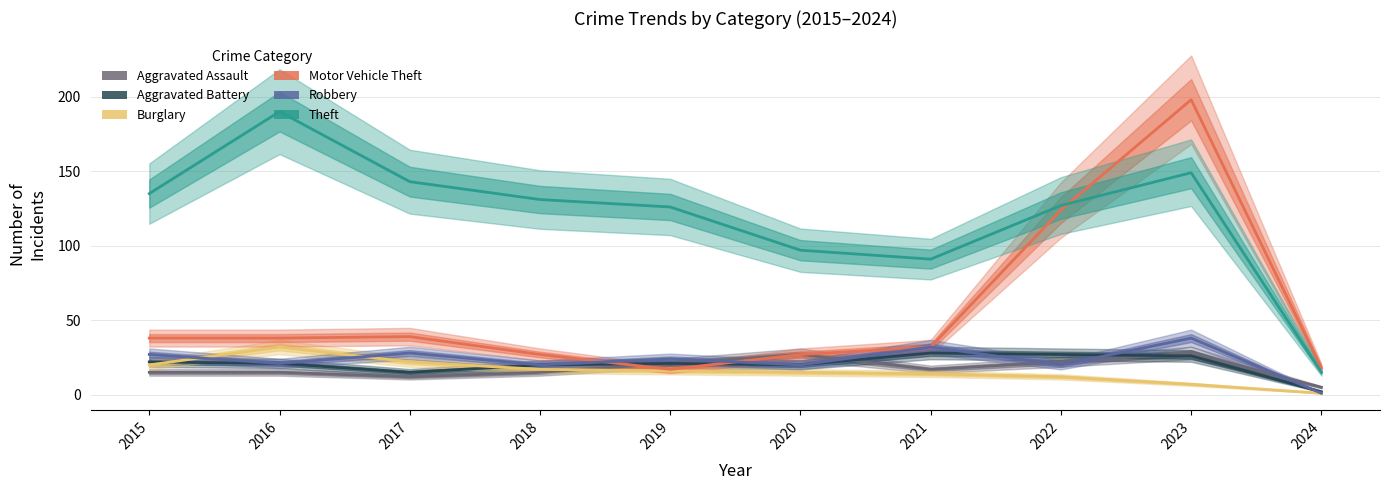

What is the value of the Motor Vehicle Theft point at the 4th from the left?

27